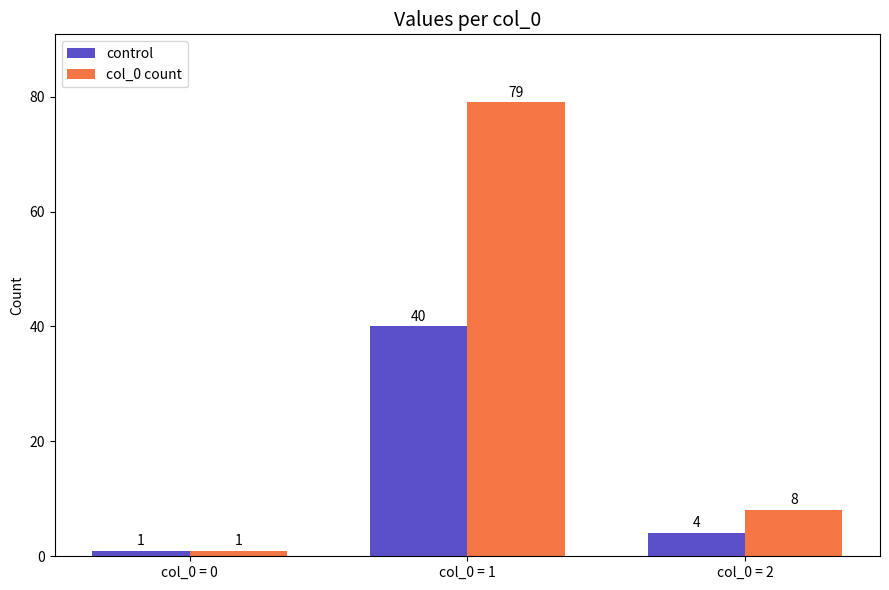

How many groups of bars are there?

3